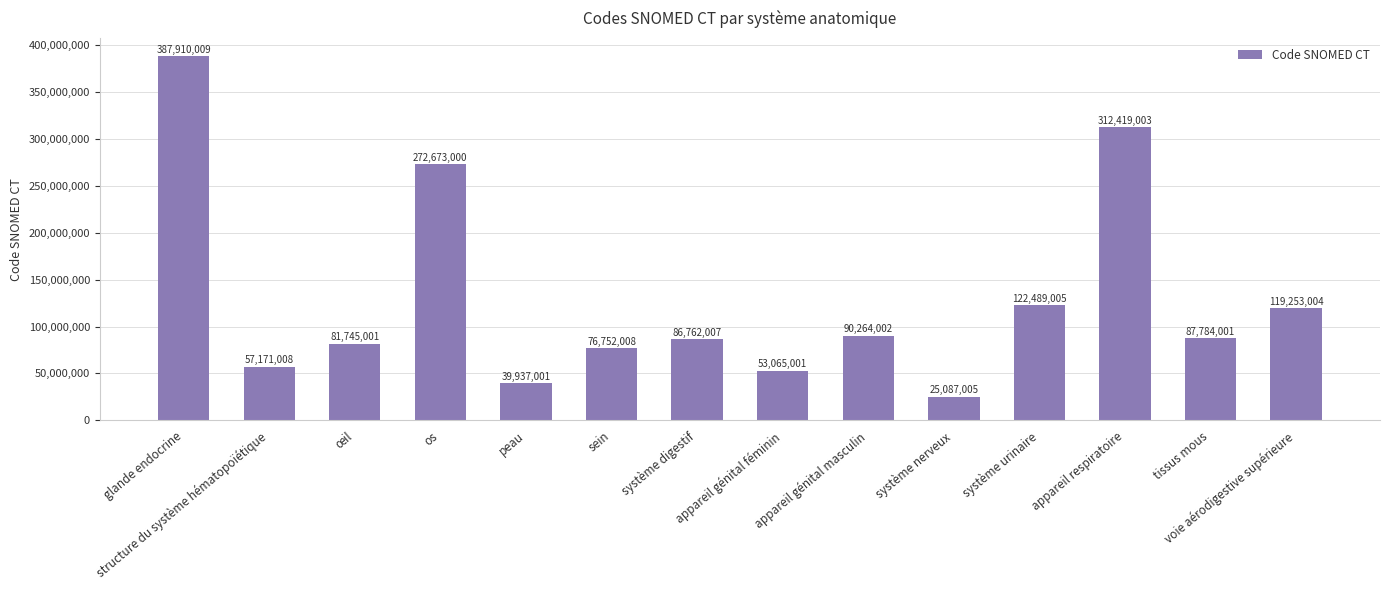

Is it true that the value at structure du système hématopoïétique is 83715225?

False